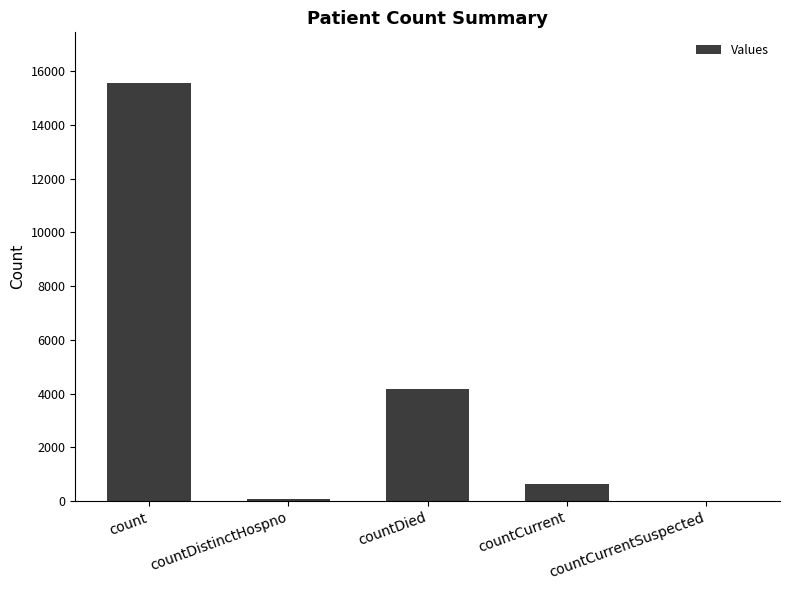

Are the bars horizontal?

No